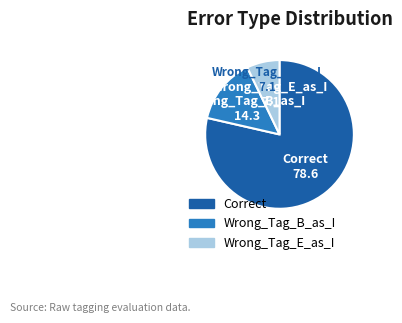

Between Wrong_Tag_E_as_I and Correct, which is larger?

Correct